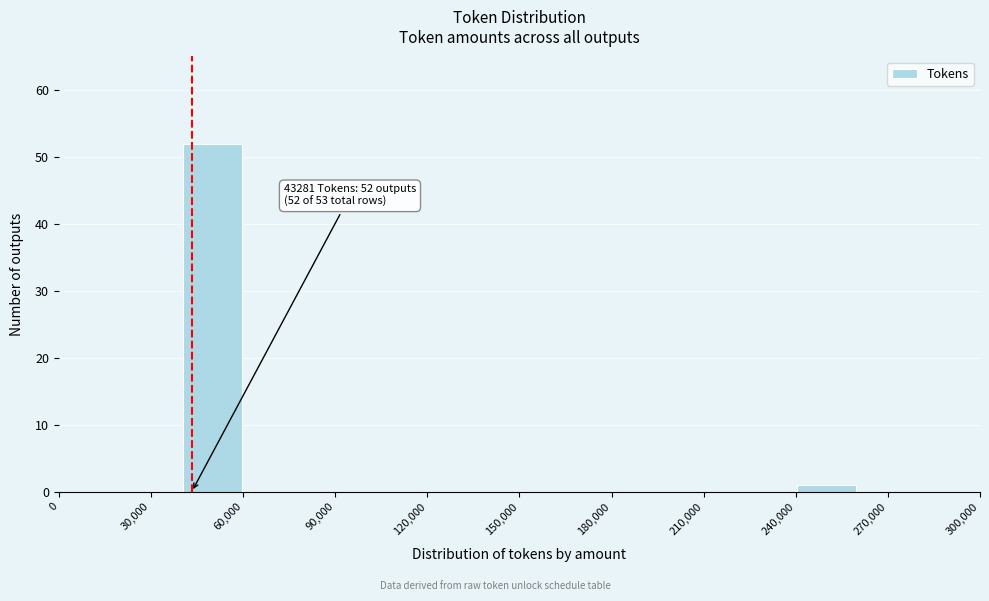

Which range on the x-axis has the tallest bar?

40000 to 60000